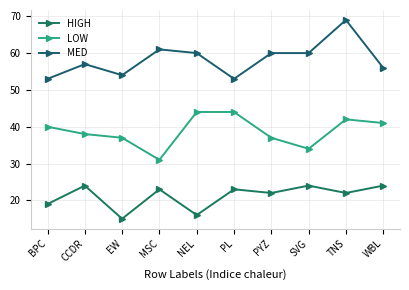

The MED series shows 60 at NEL. True or false?

True